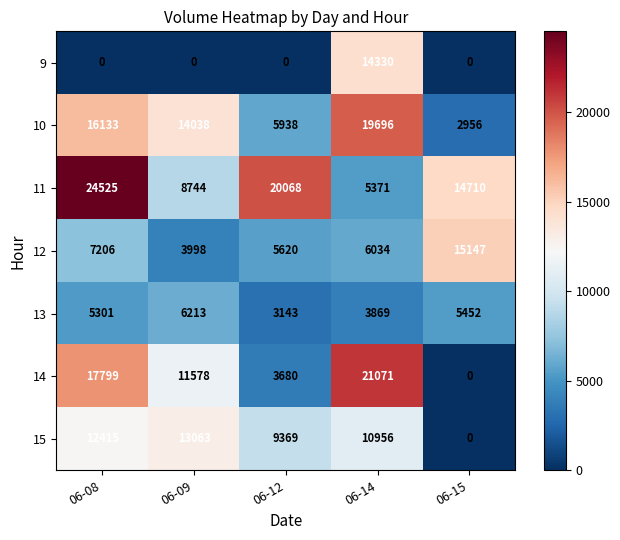

Which series changed the most between 06-12 and 06-15?

12